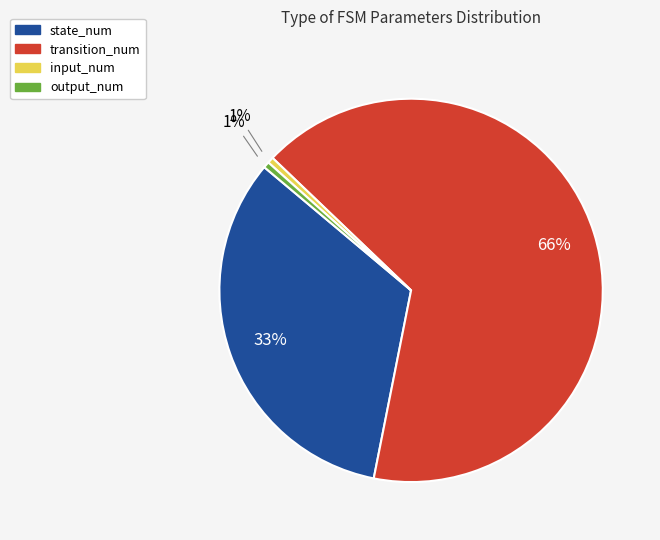

Combined, do state_num and input_num account for over 50%?

No